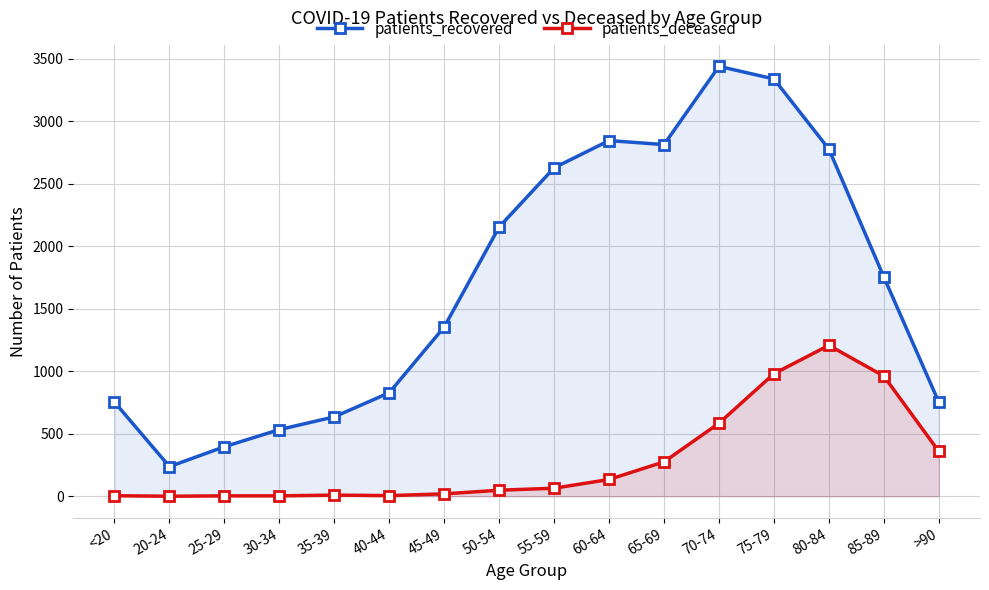

At which category does patients_deceased reach its first local valley?

20-24